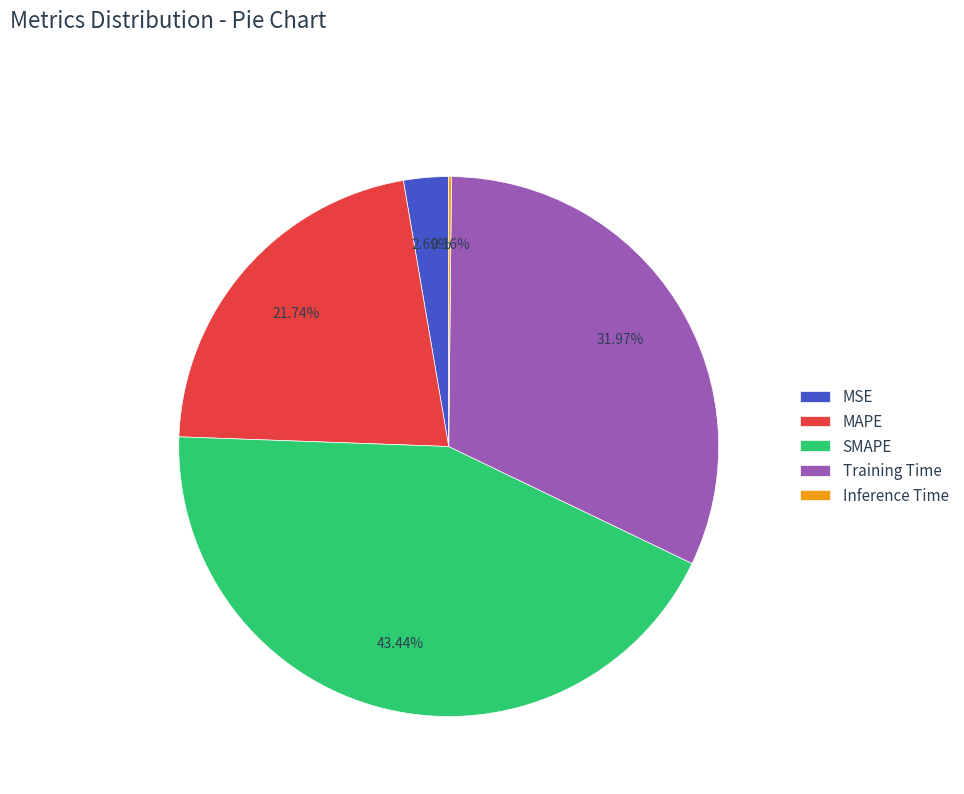

Which category has the biggest portion of the pie?

SMAPE